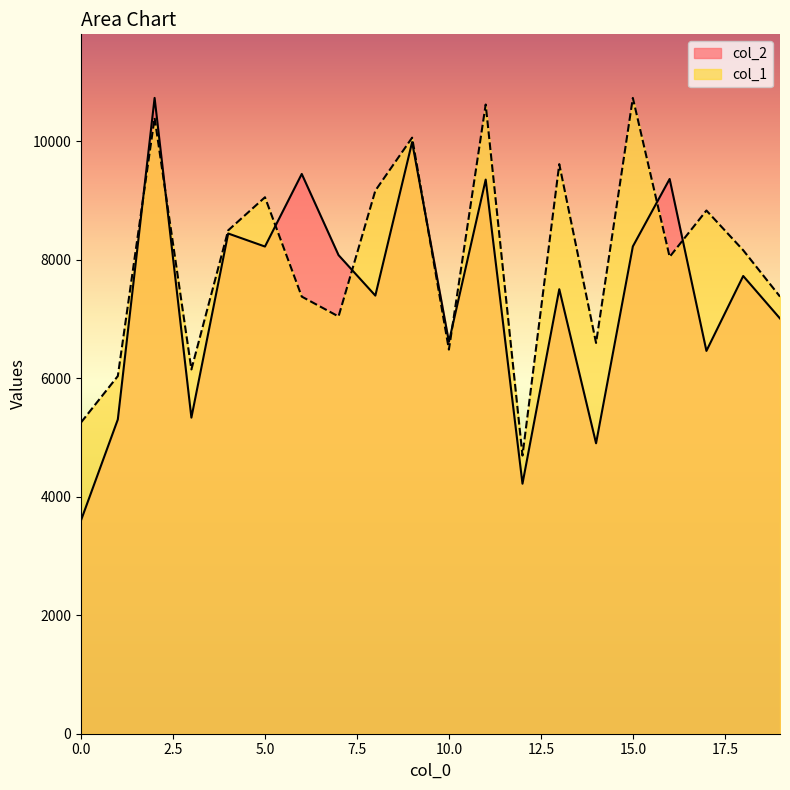

How many data points does each series have?

20